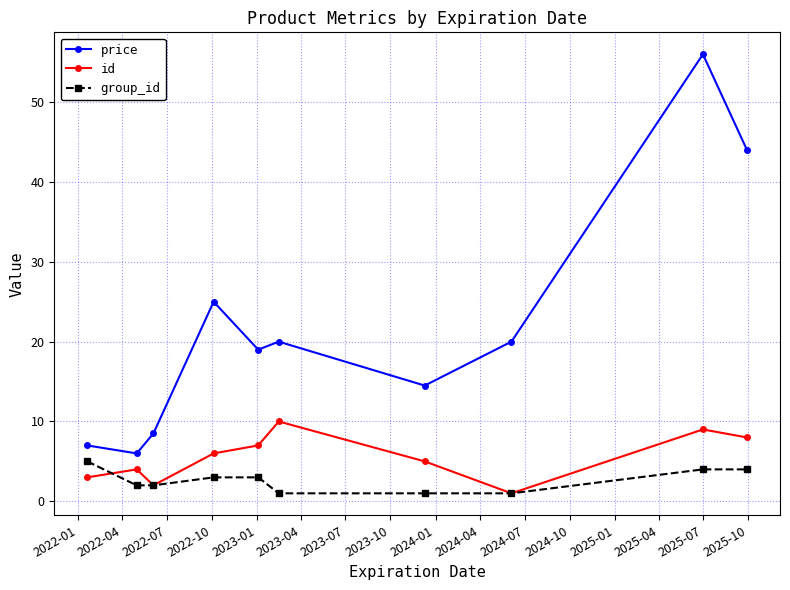

Rank the series by their maximum value, from highest to lowest.

price, id, group_id